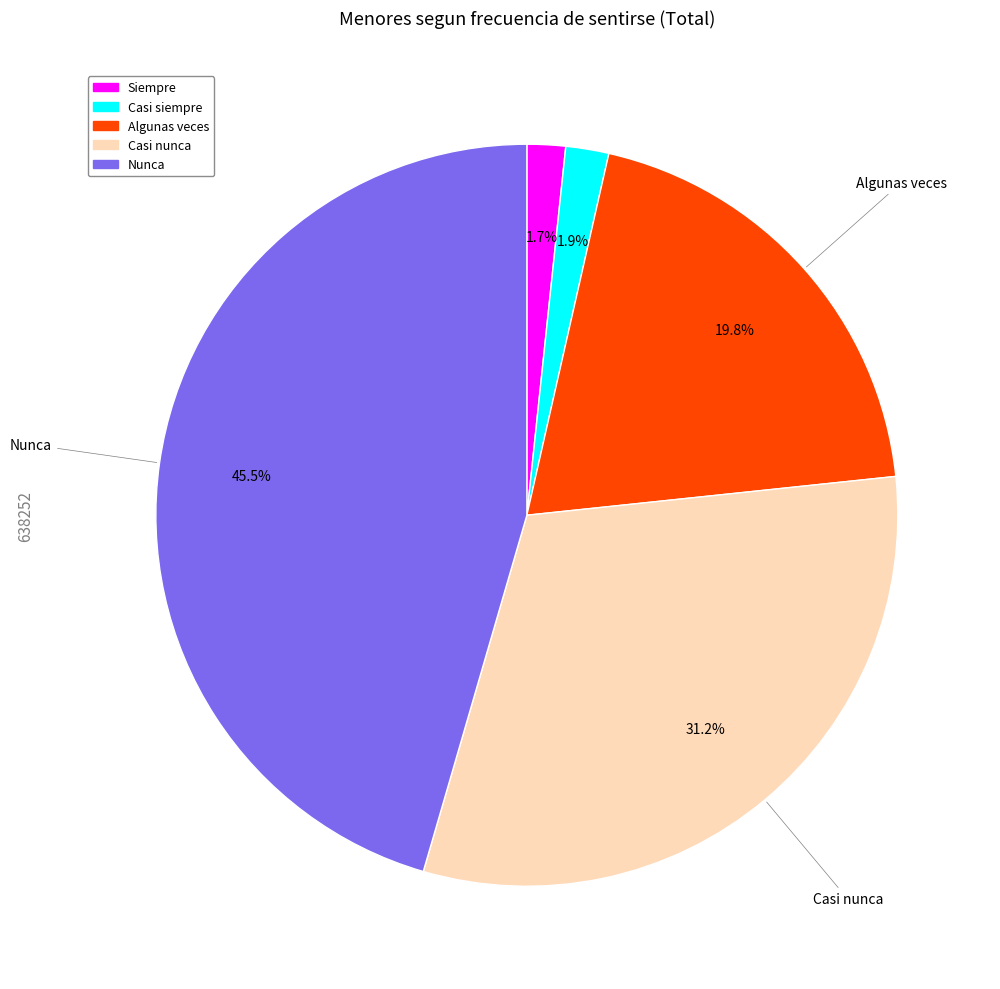

Does Siempre account for over 50% of the chart?

No